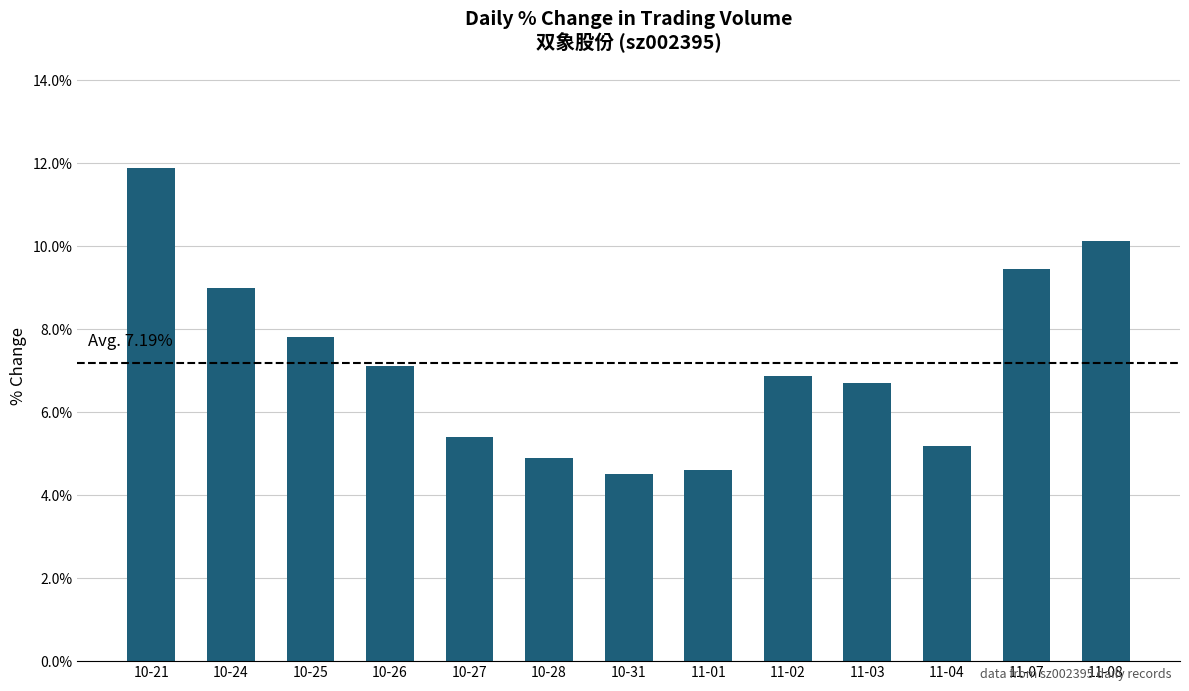

What is the change in value from 10-21 to 11-02?

-5.0